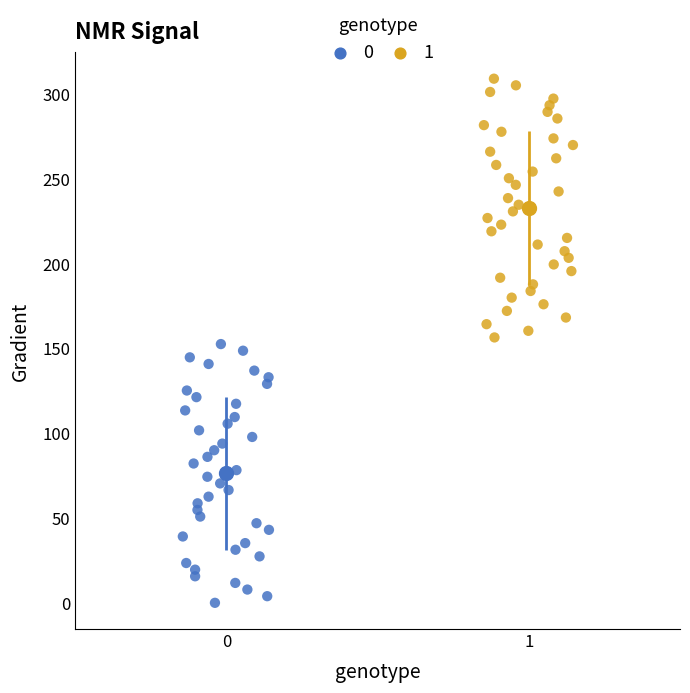

Which series reaches the maximum Y coordinate?

1